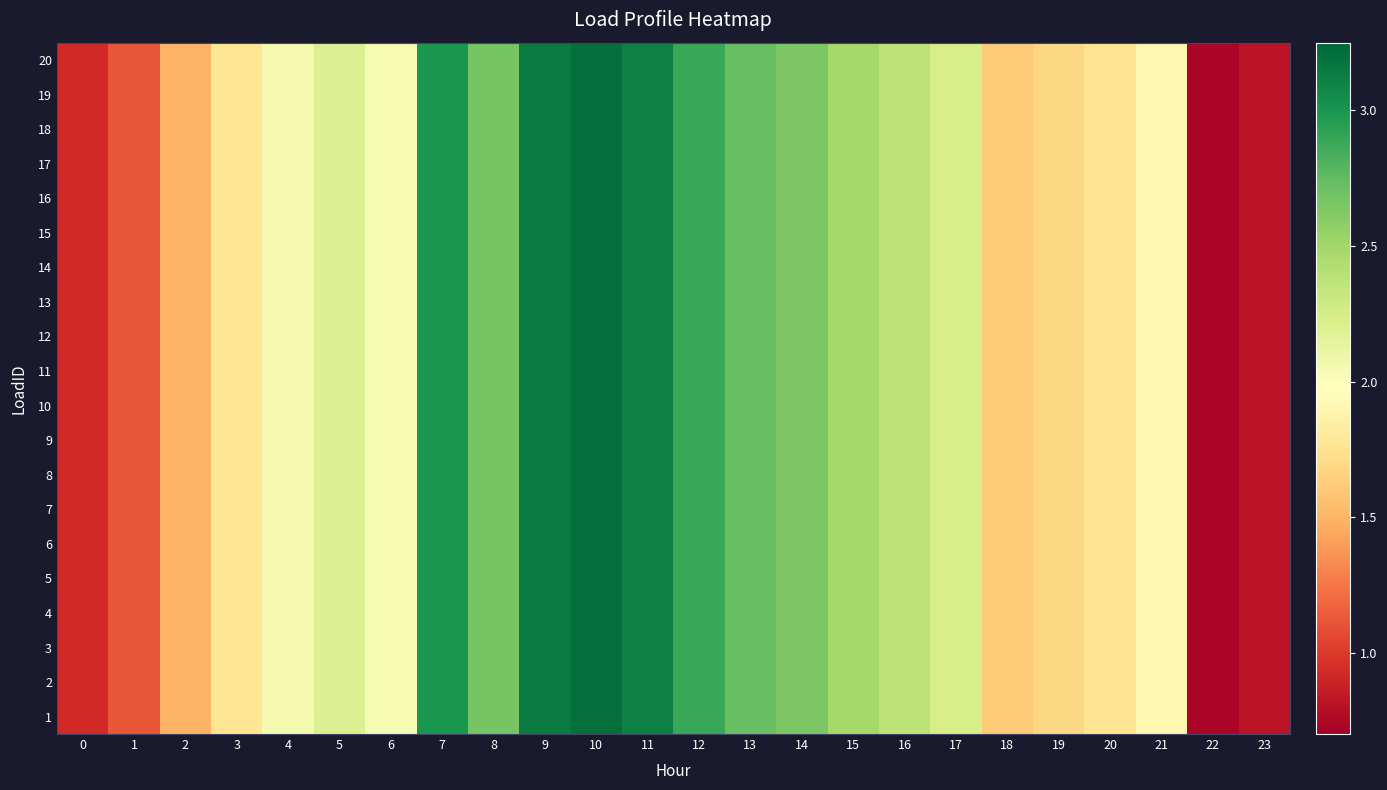

At which category is the sum across all series the highest?

10